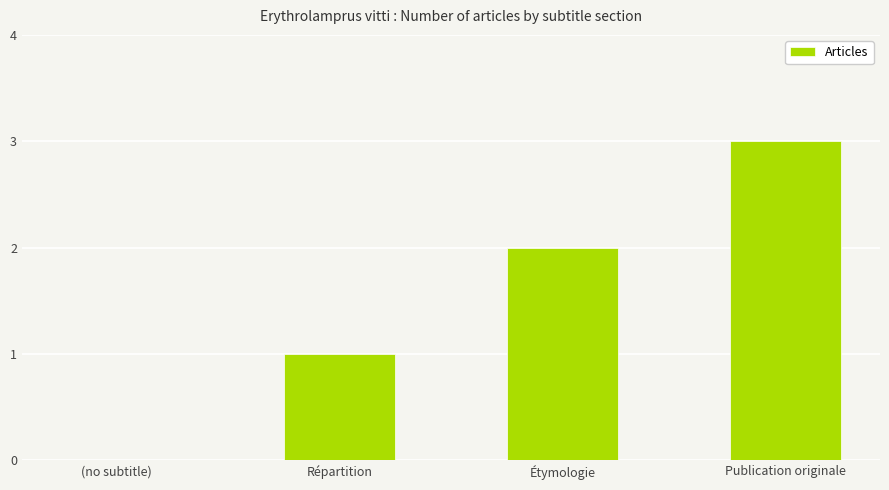

Count the number of categories in the chart.

4